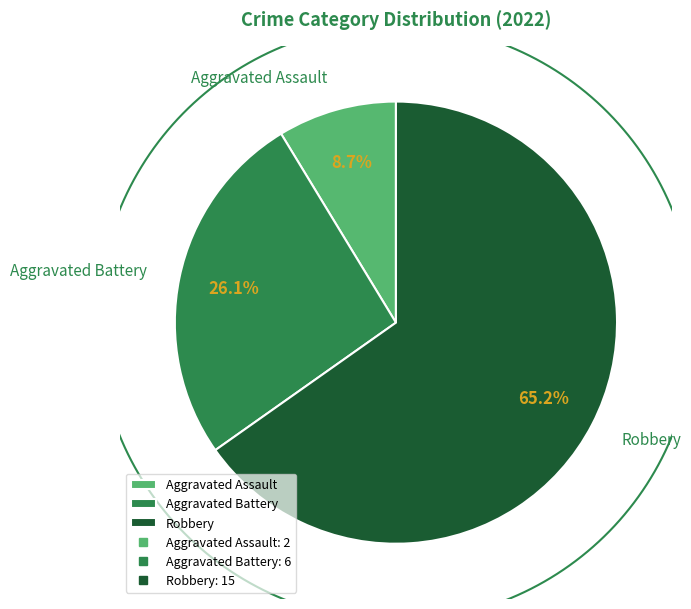

The Total slice represents 1% of the pie. True or false?

False